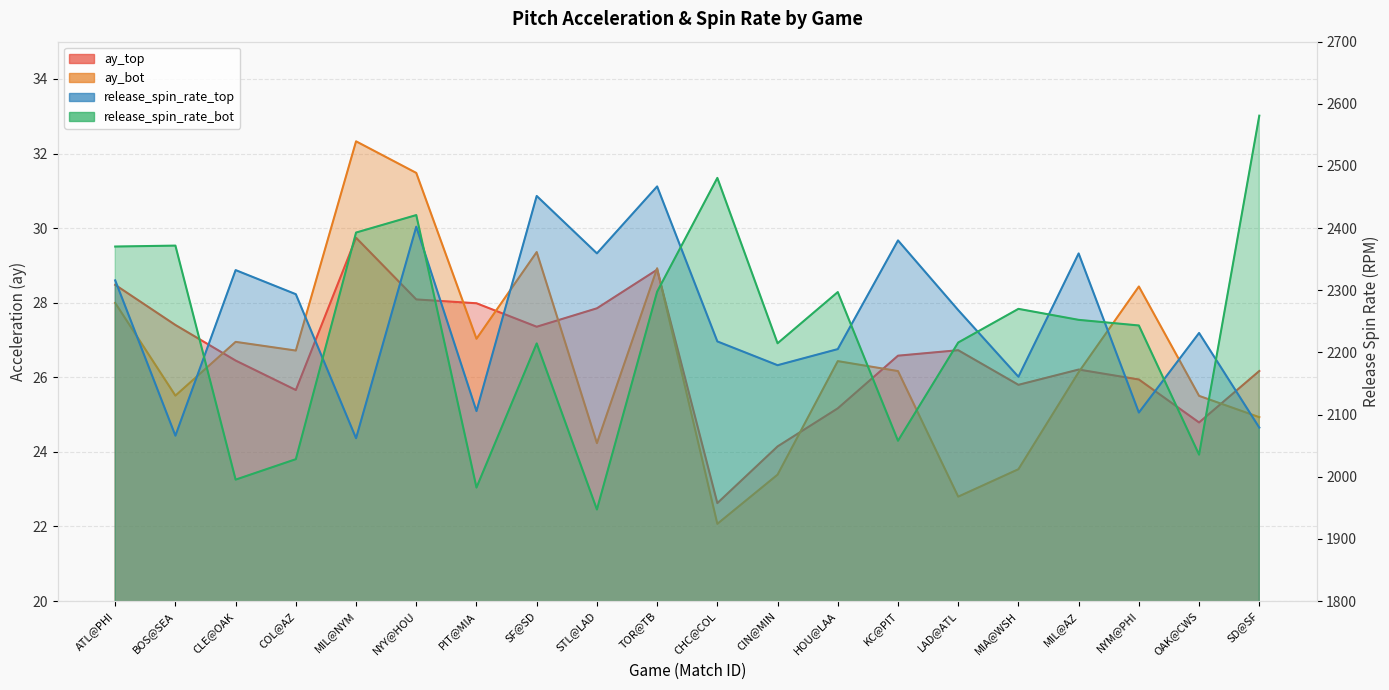

How many categories are shown in the chart?

20